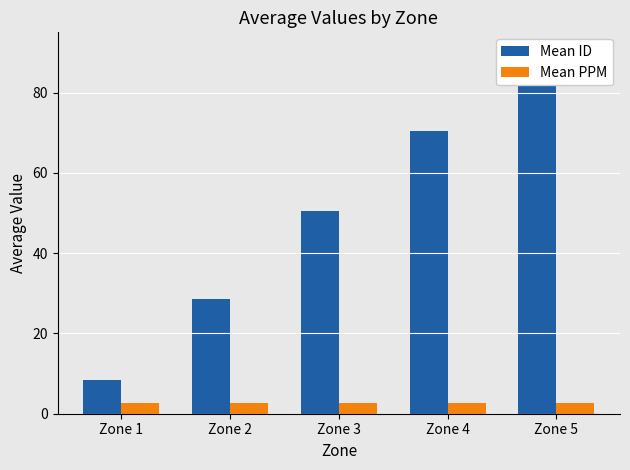

How many values in the Mean ID series exceed 50?

3